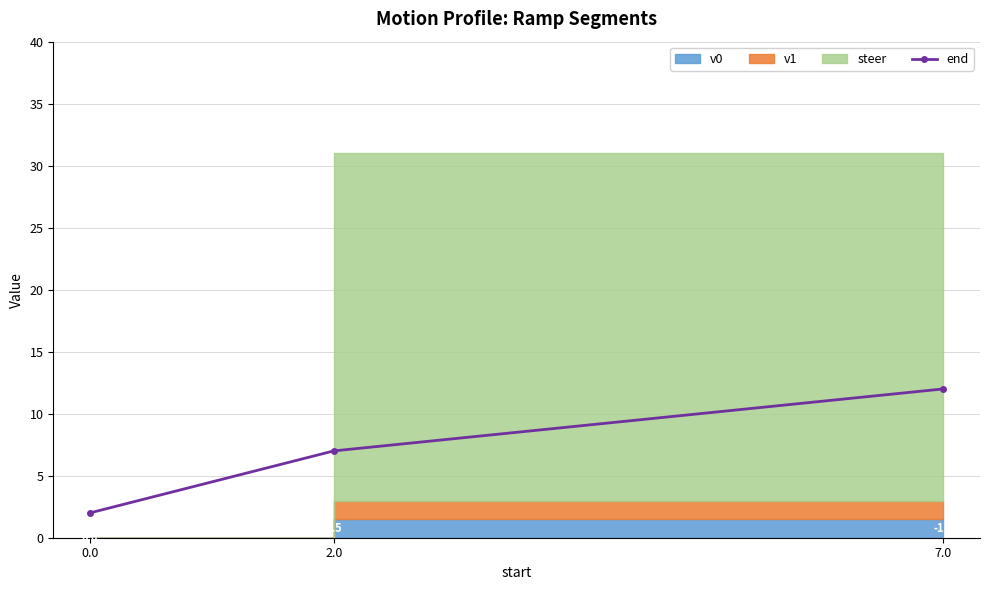

List the labels in order of value, smallest first.

0.0, 2.0, 7.0